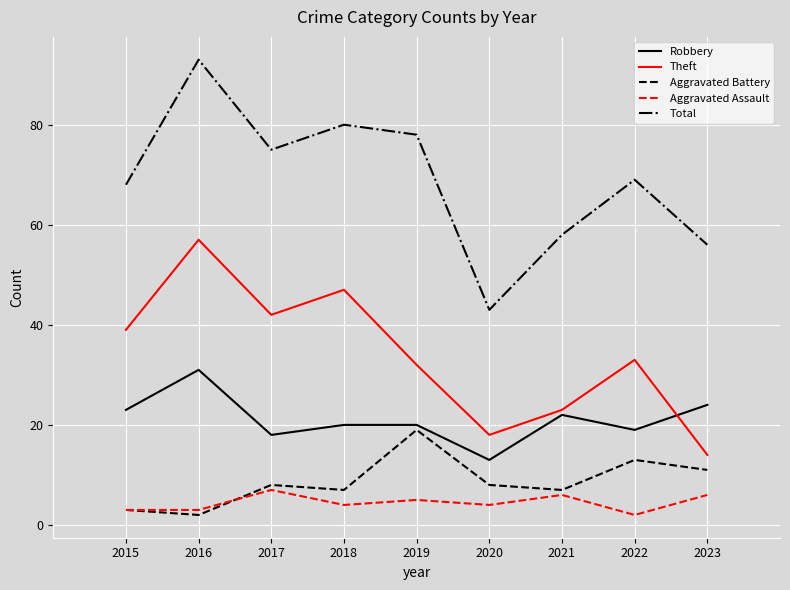

At which label is Robbery closest to 22?

2021